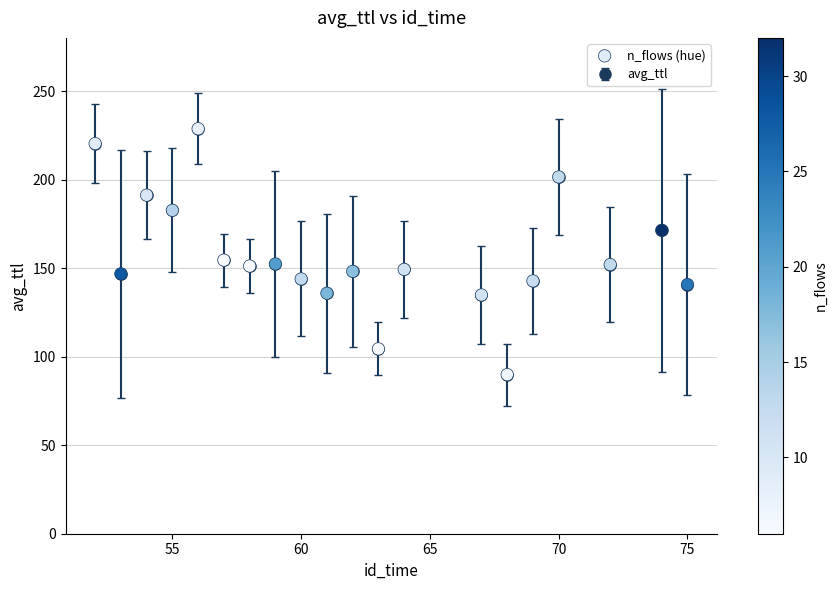

What is the average value?

157.1